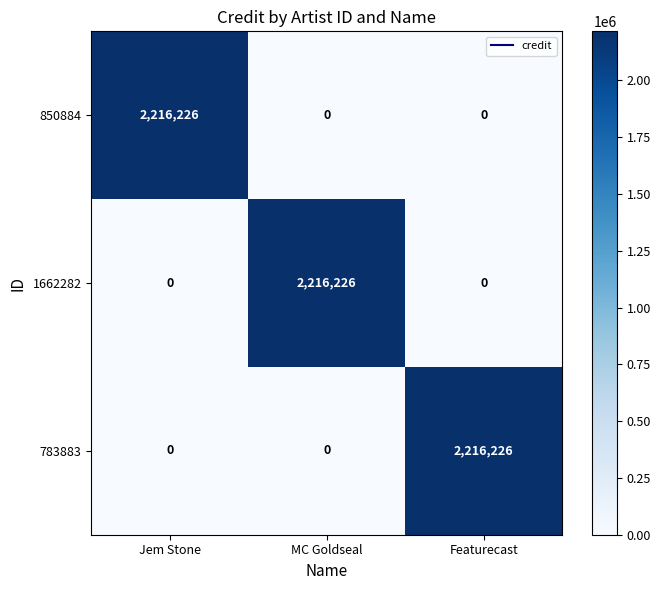

What is the total value across all series at Featurecast?

2216226